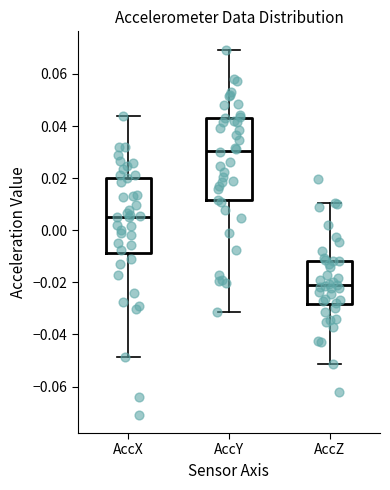

Reading left to right, read every box against the y-axis: the position of its median line, the range the box covers, and the ends of its whiskers. The values are not printed on the chart, so give them approximately, as read against the axis.

AccX: median 0.006, box -0.008 to 0.020, whiskers -0.048 to 0.044
AccY: median 0.030, box 0.012 to 0.044, whiskers -0.032 to 0.070
AccZ: median -0.022, box -0.028 to -0.012, whiskers -0.052 to 0.010